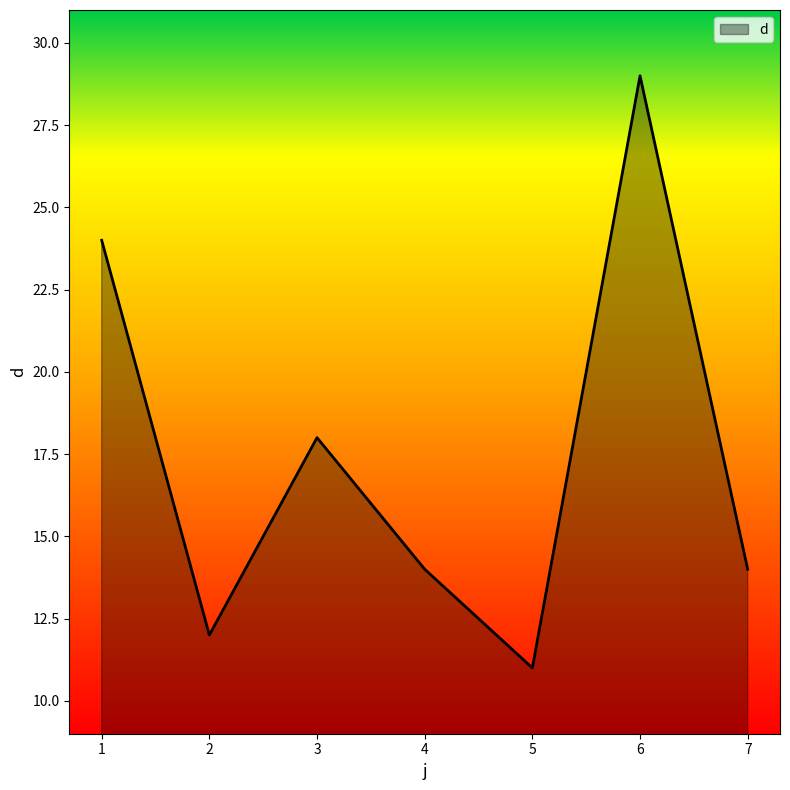

Does the chart display data point markers on the line(s)?

No